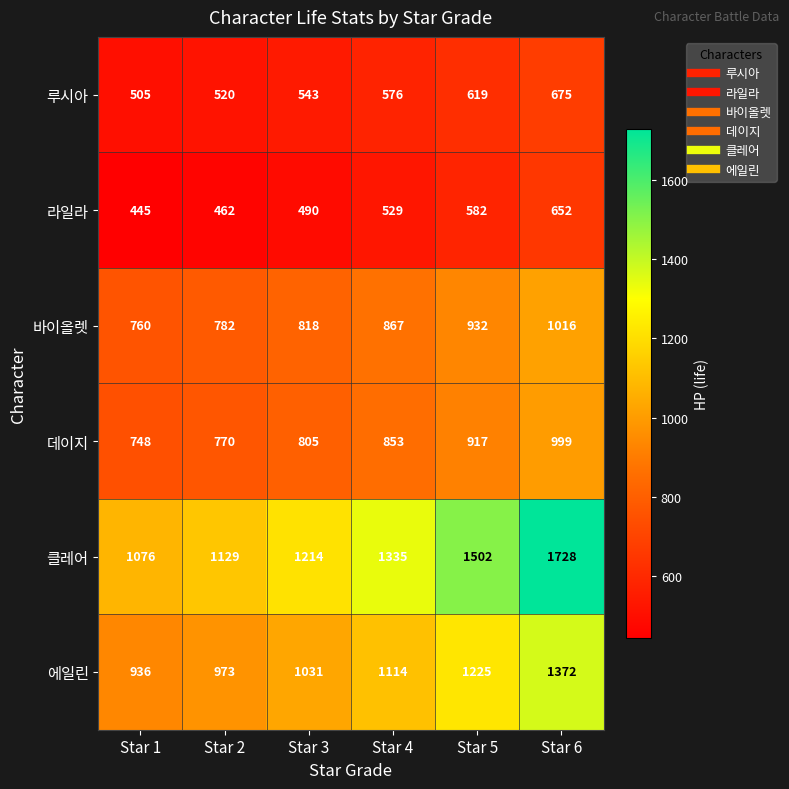

Between Star 3 and Star 4, which series saw the biggest shift?

클레어